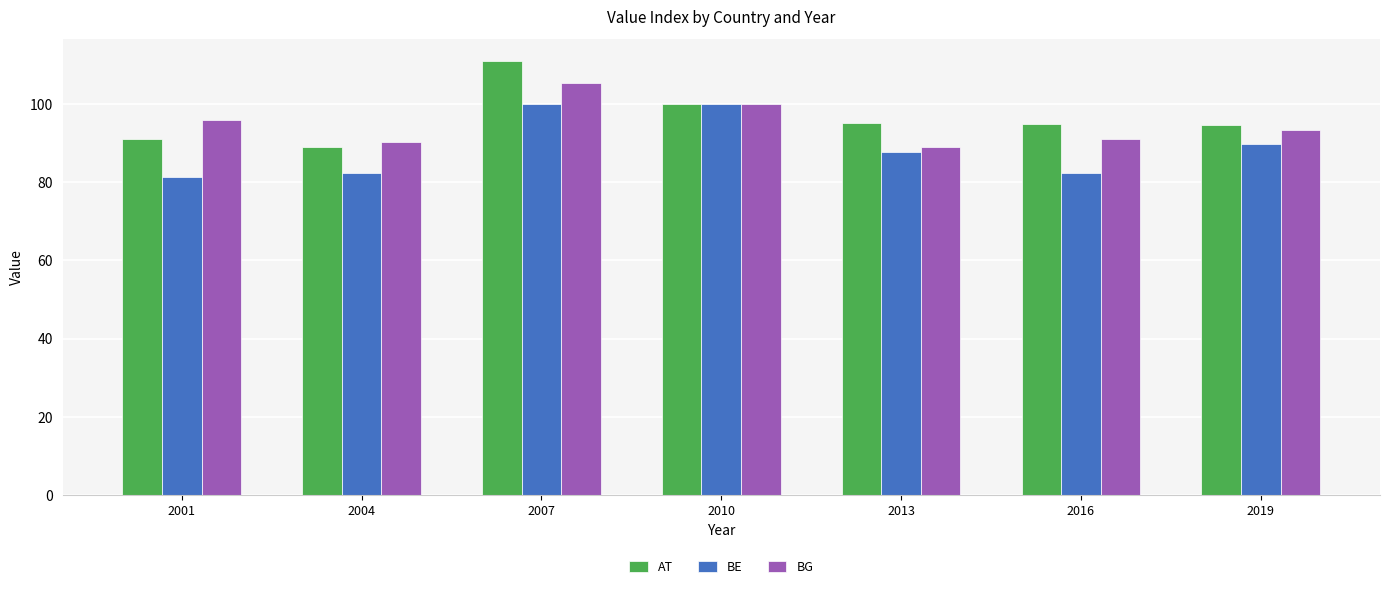

Between 2001 and 2007, which series saw the biggest shift?

AT